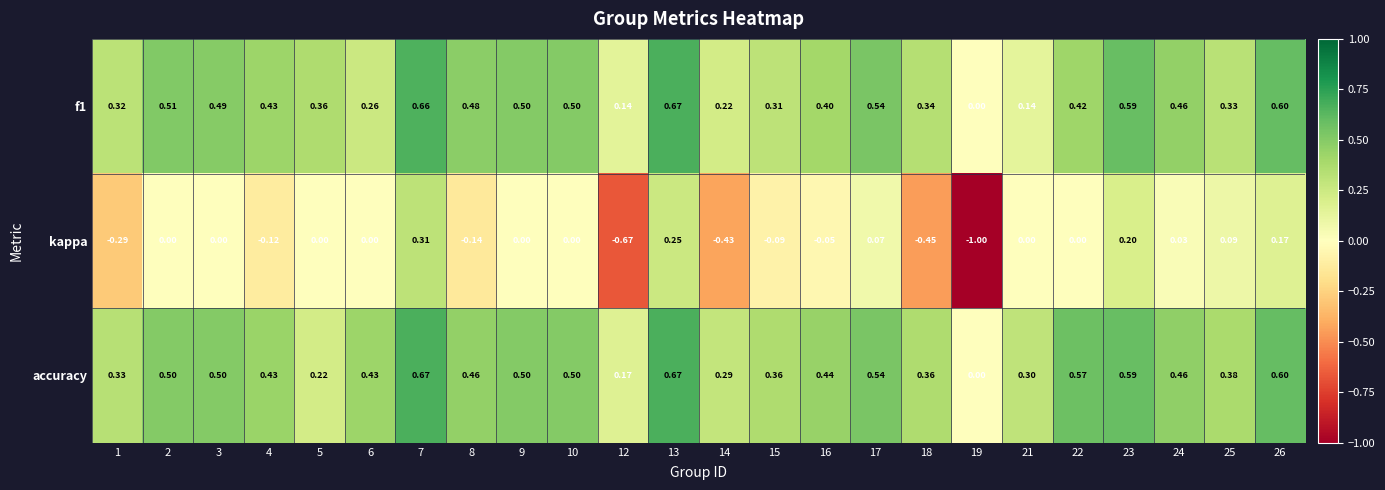

Which series has the largest total across all categories?

accuracy